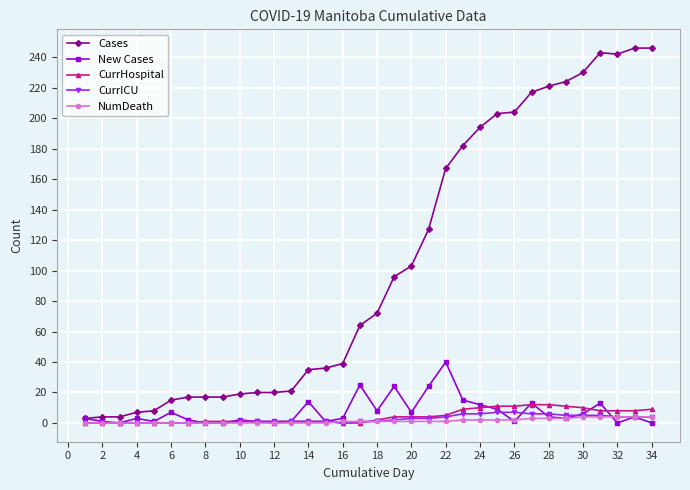

What is the maximum value shown in the chart?

246